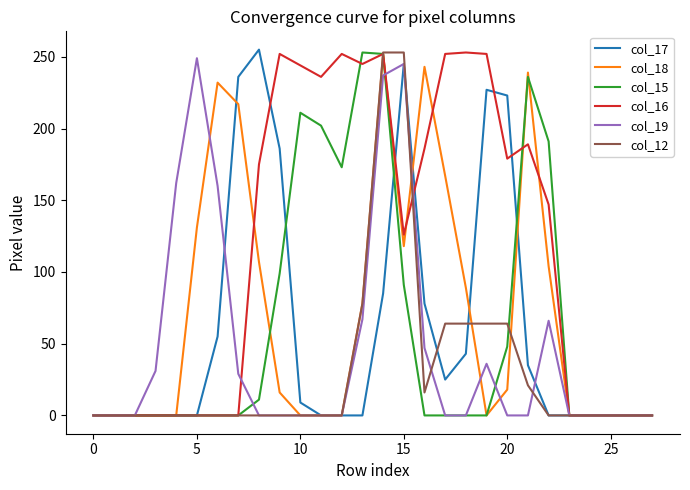

Which series has the largest total across all categories?

col_16